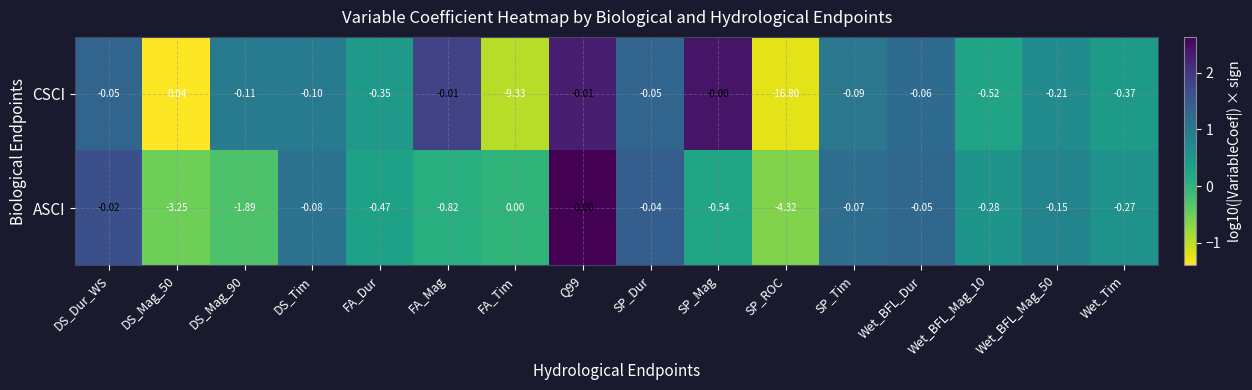

Which label corresponds to the smallest value in the chart?

SP_ROC